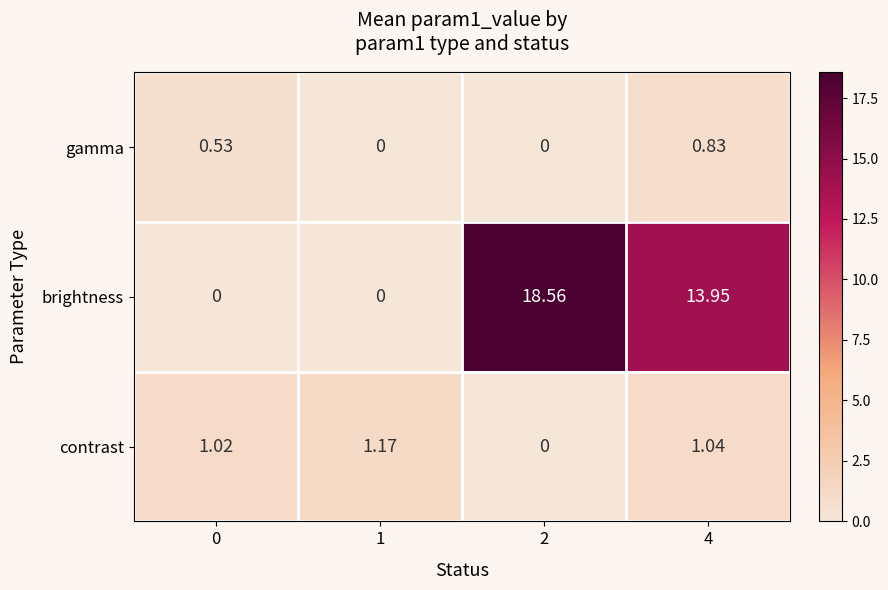

Is the value of brightness at 4 greater than the value of gamma at 4?

Yes